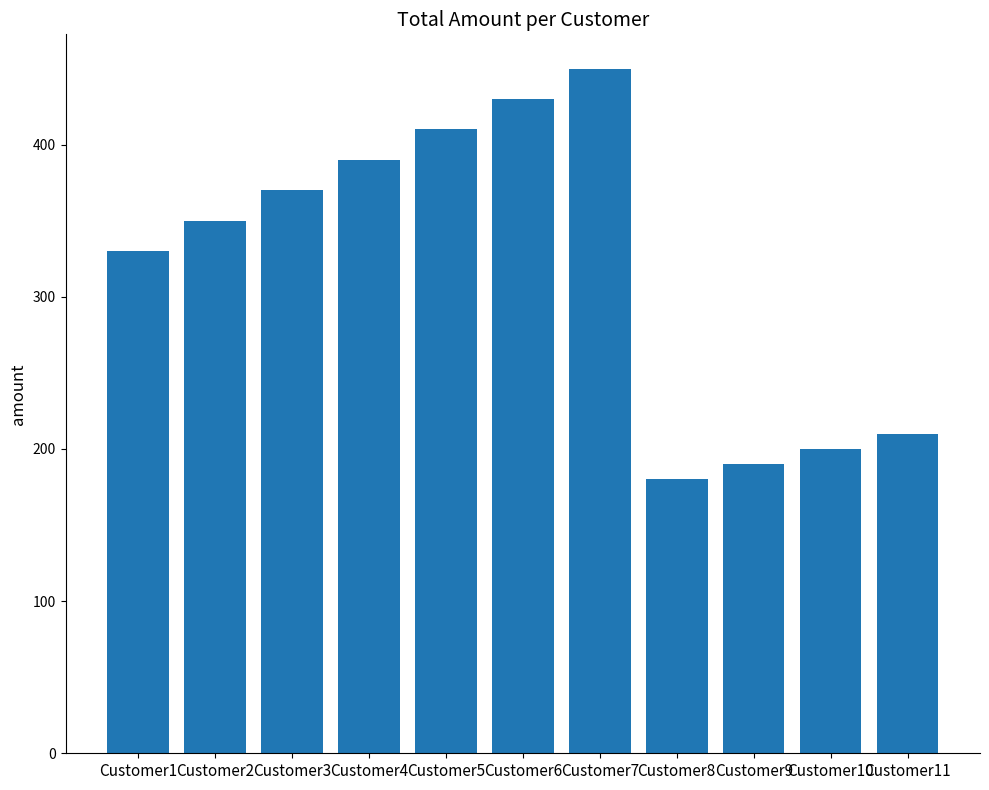

Are the bars grouped side by side (vs. stacked)?

No